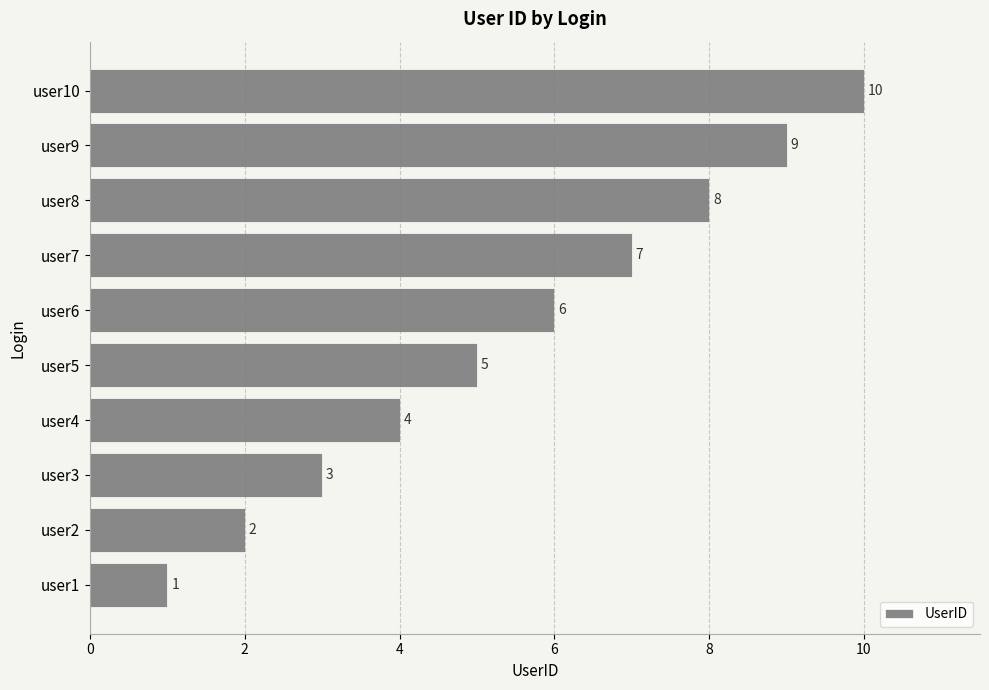

What is the average value?

6